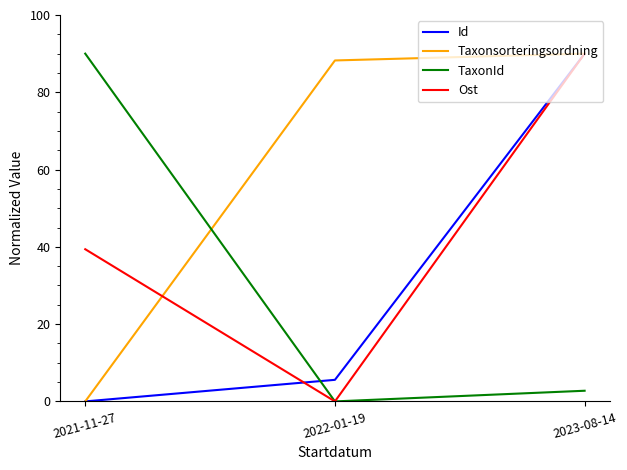

What is the difference between the highest and lowest values at 2021-11-27?

90.0